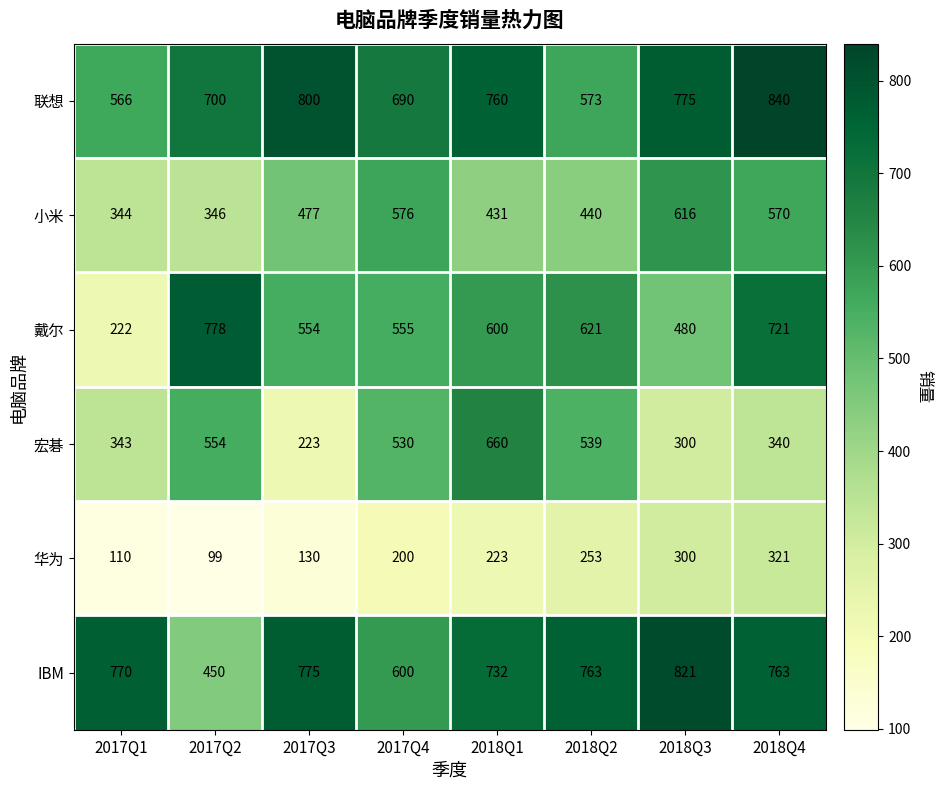

Rank the categories by 宏碁 value from highest to lowest.

2018Q1, 2017Q2, 2018Q2, 2017Q4, 2017Q1, 2018Q4, 2018Q3, 2017Q3